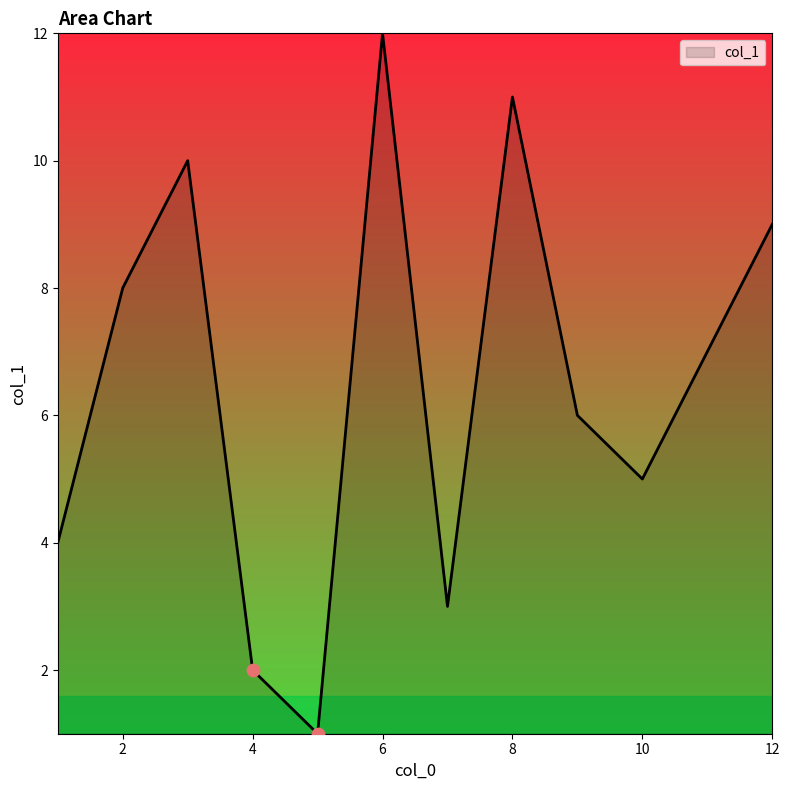

What is the difference between the maximum and minimum values?

11